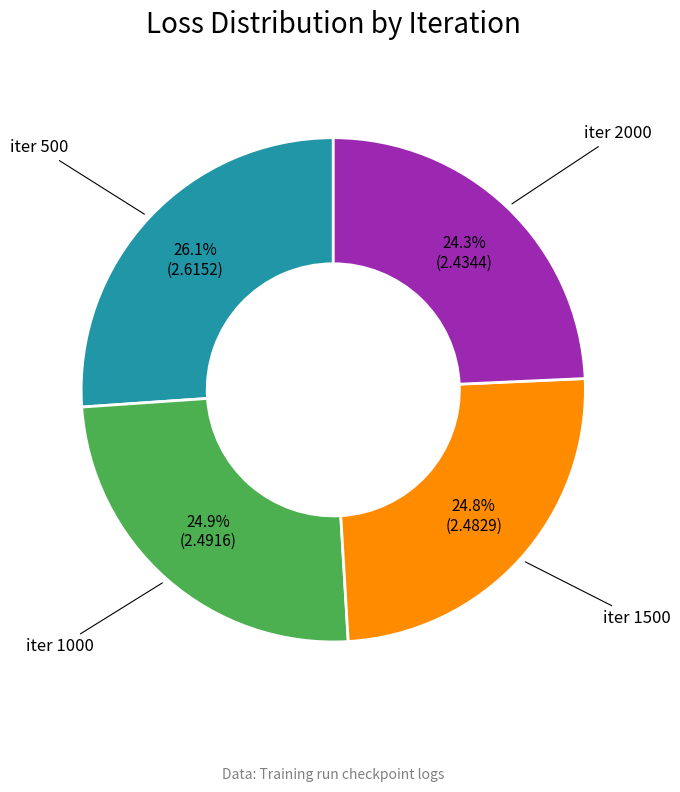

Which category has the biggest portion of the pie?

iter 500